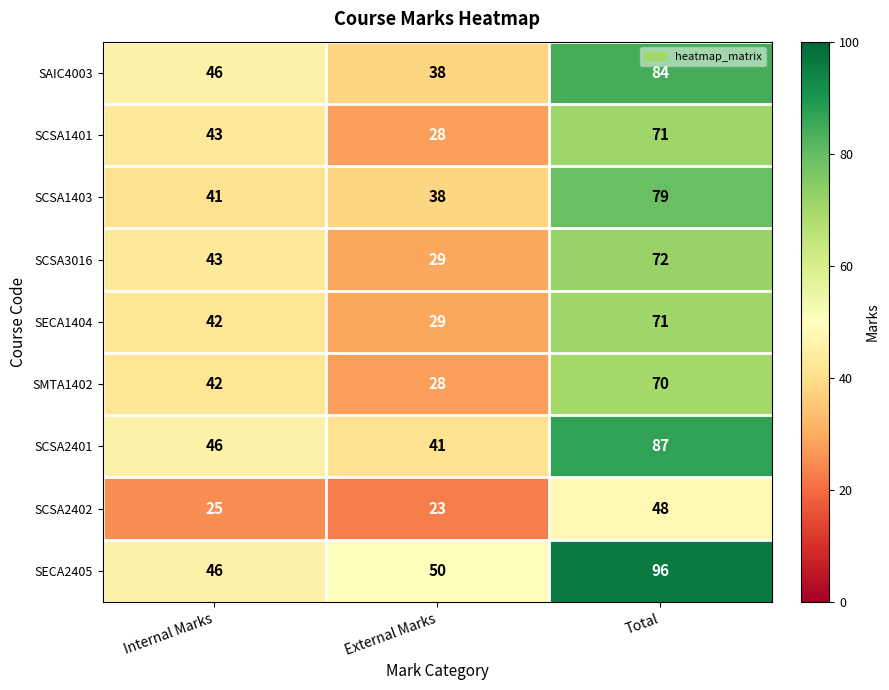

Where is SCSA2402 nearest to the value 35?

Internal Marks